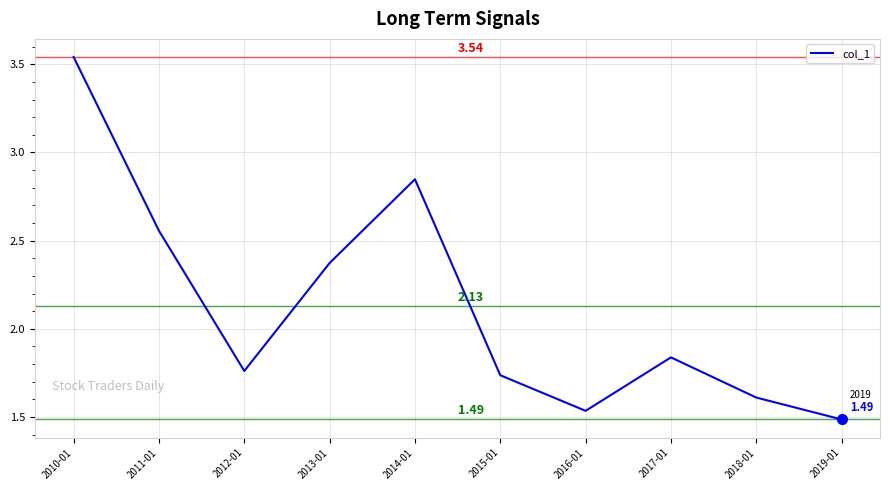

Rank the categories by value from lowest to highest.

2019-01, 2016-01, 2018-01, 2015-01, 2012-01, 2017-01, 2013-01, 2011-01, 2014-01, 2010-01